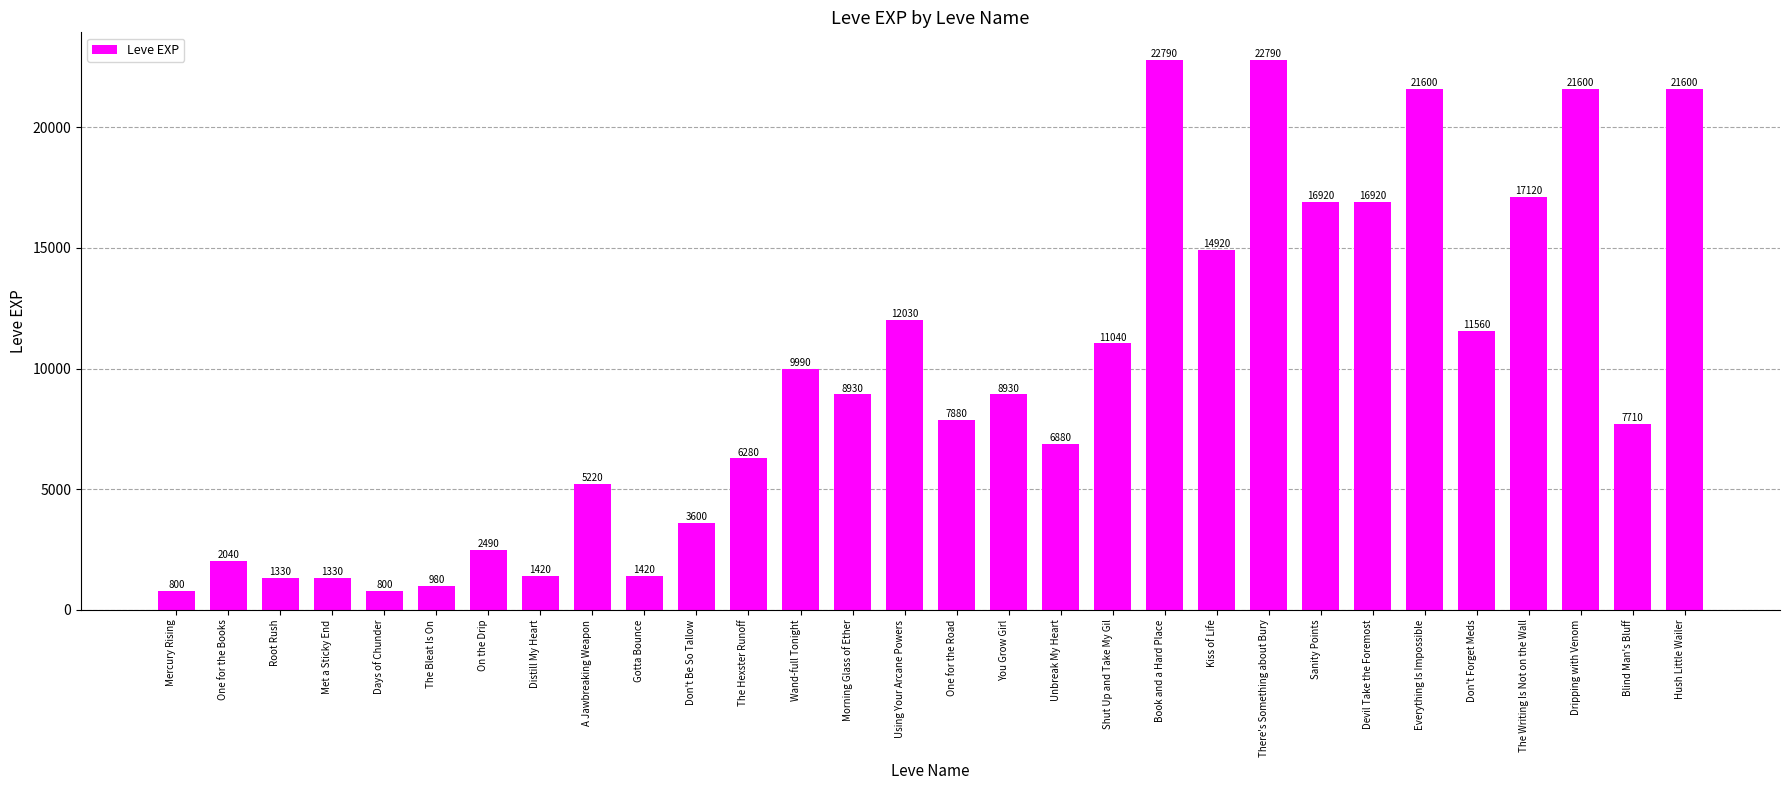

The chart shows a value of 22790 at There's Something about Bury. True or false?

True